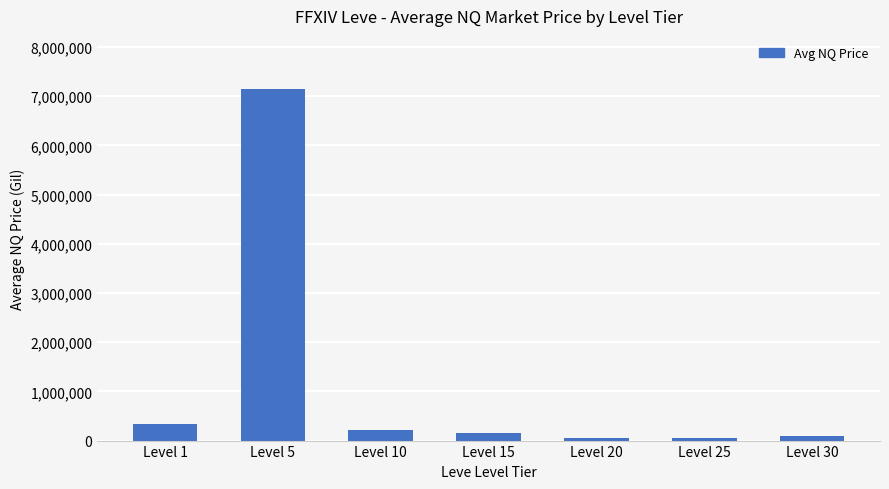

Where is the data nearest to the value 3600664?

Level 1